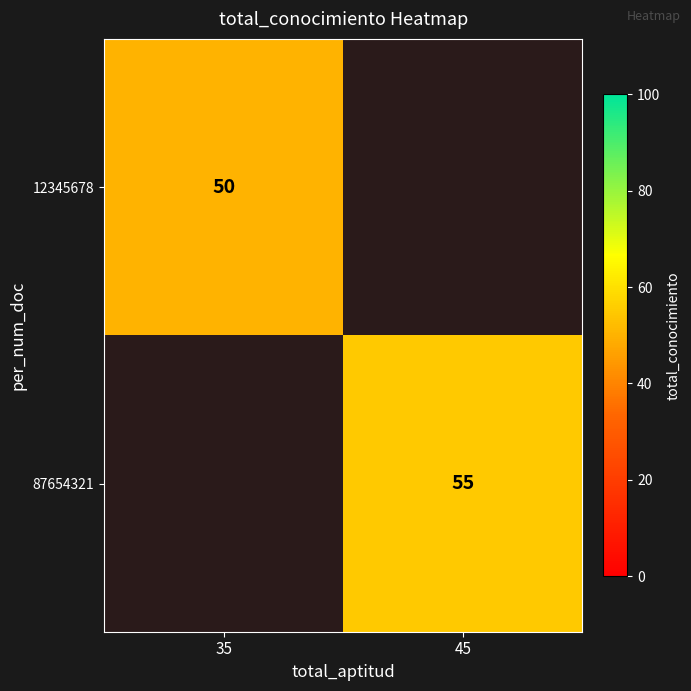

What is the greatest value displayed?

55.0